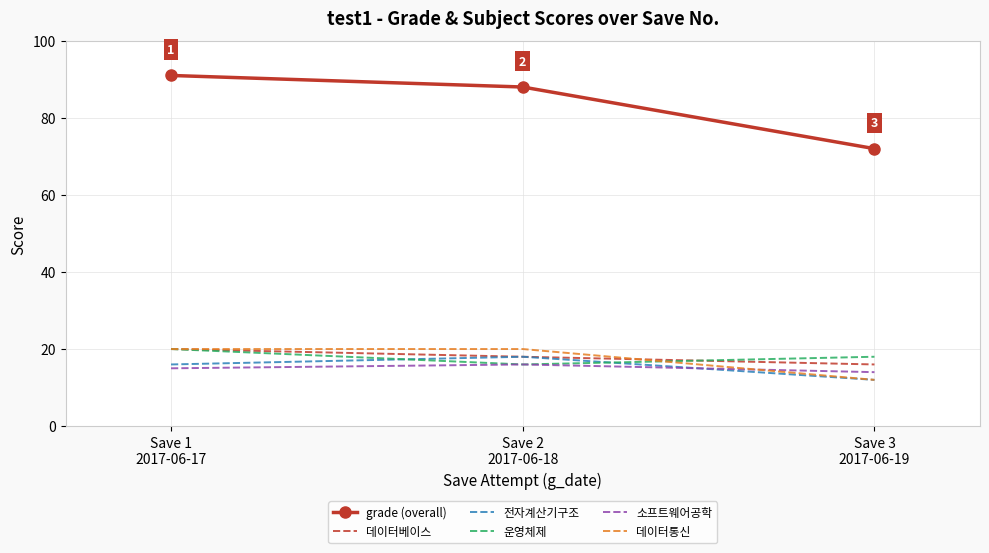

Which series has the widest spread of values?

grade (overall)